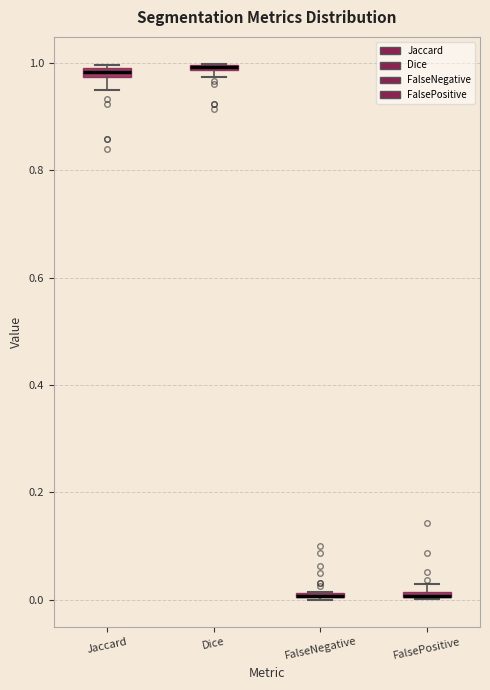

Where is the upper edge of the box for FalseNegative on the y-axis? The values are not printed on the chart, so give them approximately, as read against the axis.

0.02